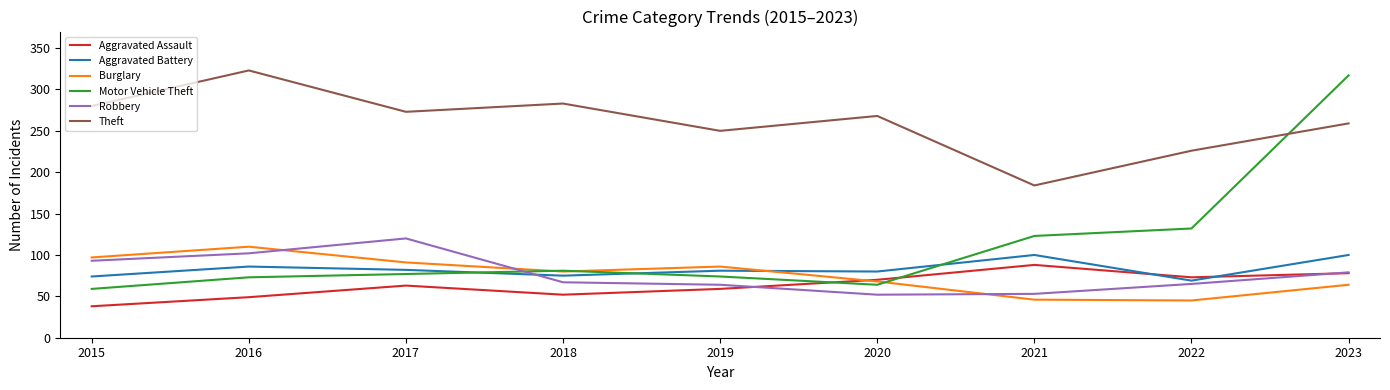

Rank the categories by Aggravated Assault value from highest to lowest.

2021, 2023, 2022, 2020, 2017, 2019, 2018, 2016, 2015